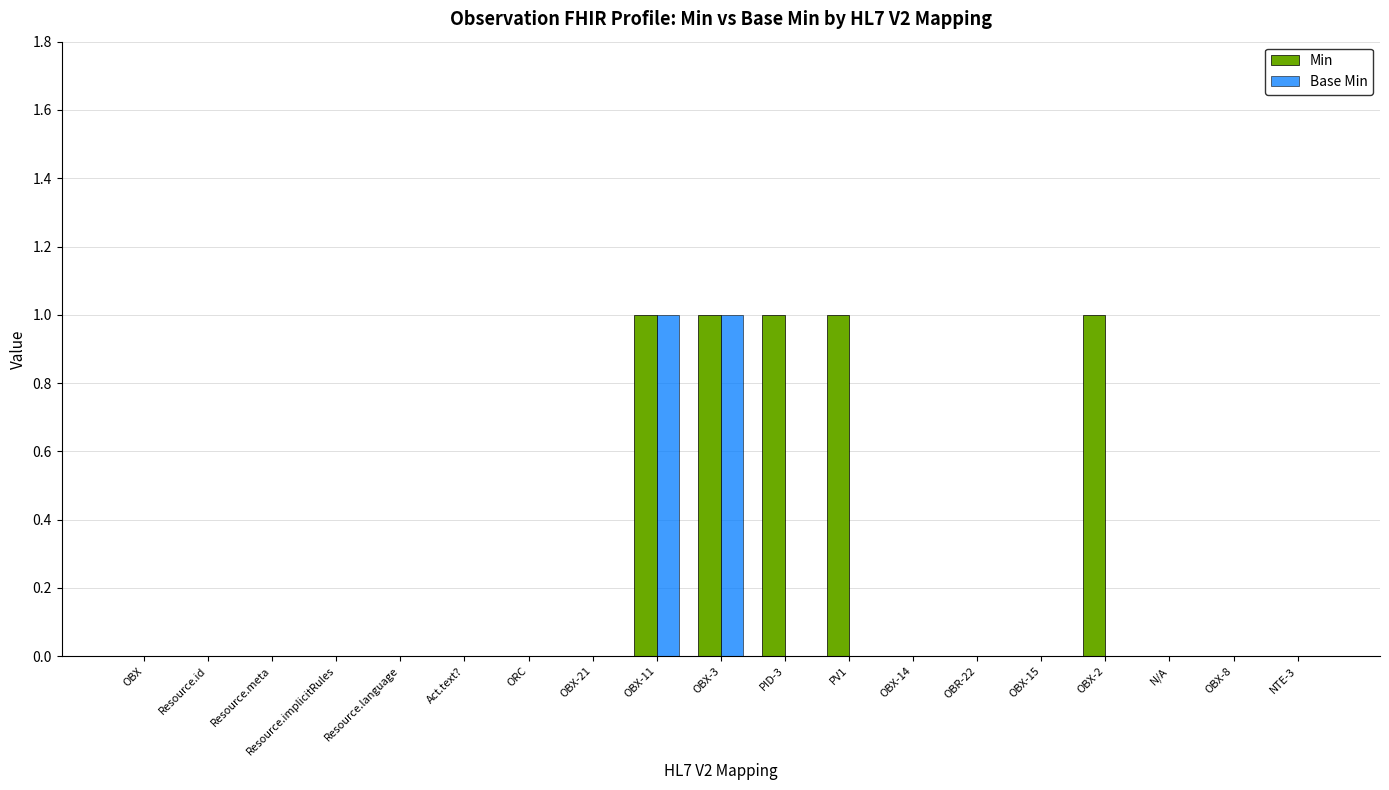

Are the bars horizontal?

No